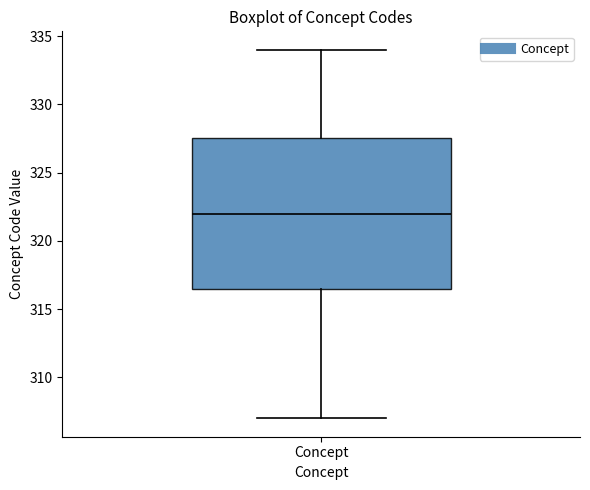

Where does the lower whisker of the box for Concept end on the y-axis? The values are not printed on the chart, so give them approximately, as read against the axis.

307.0